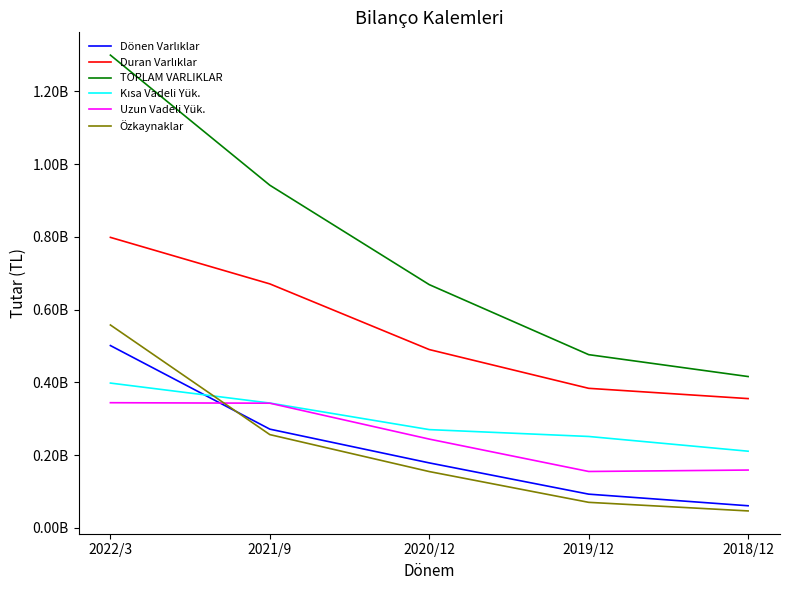

List the labels in order of Duran Varlıklar value, largest first.

2022/3, 2021/9, 2020/12, 2019/12, 2018/12